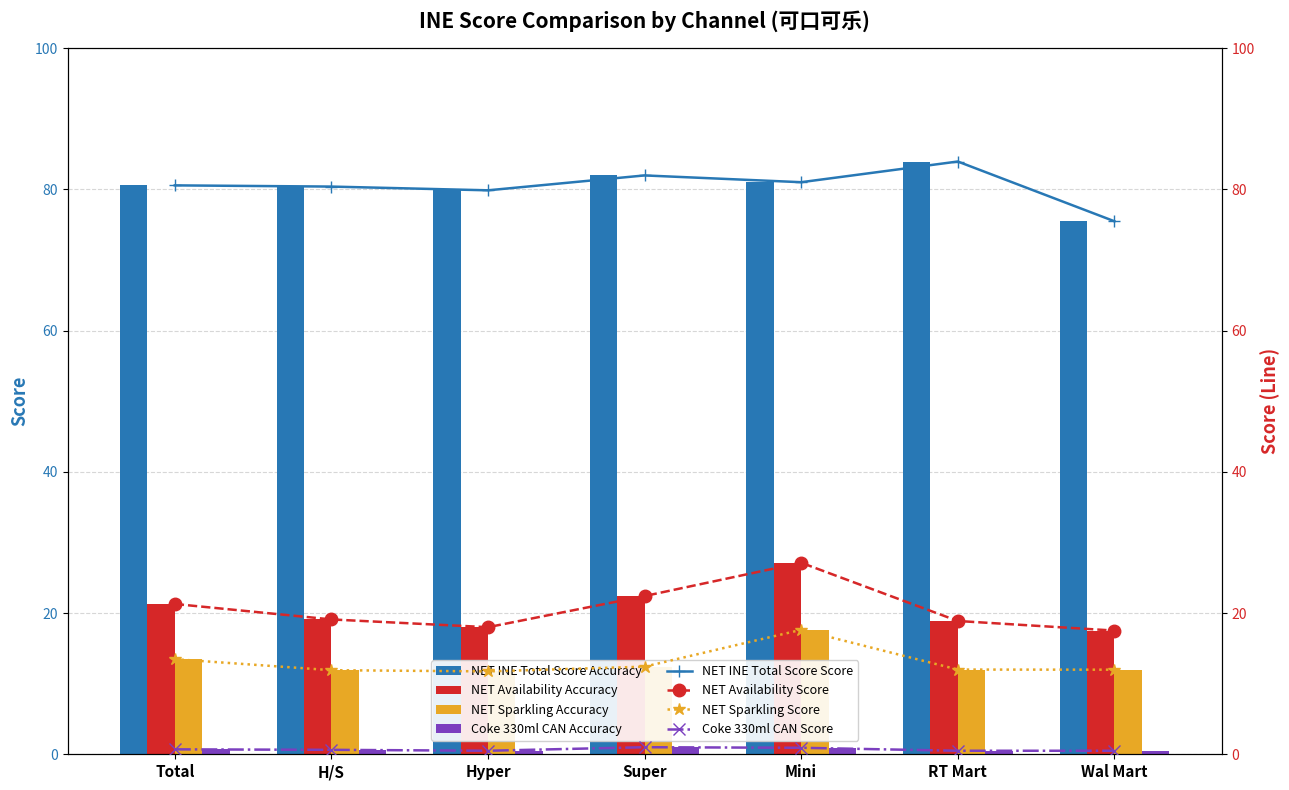

Where is Coke 330ml CAN nearest to the value 0?

Hyper